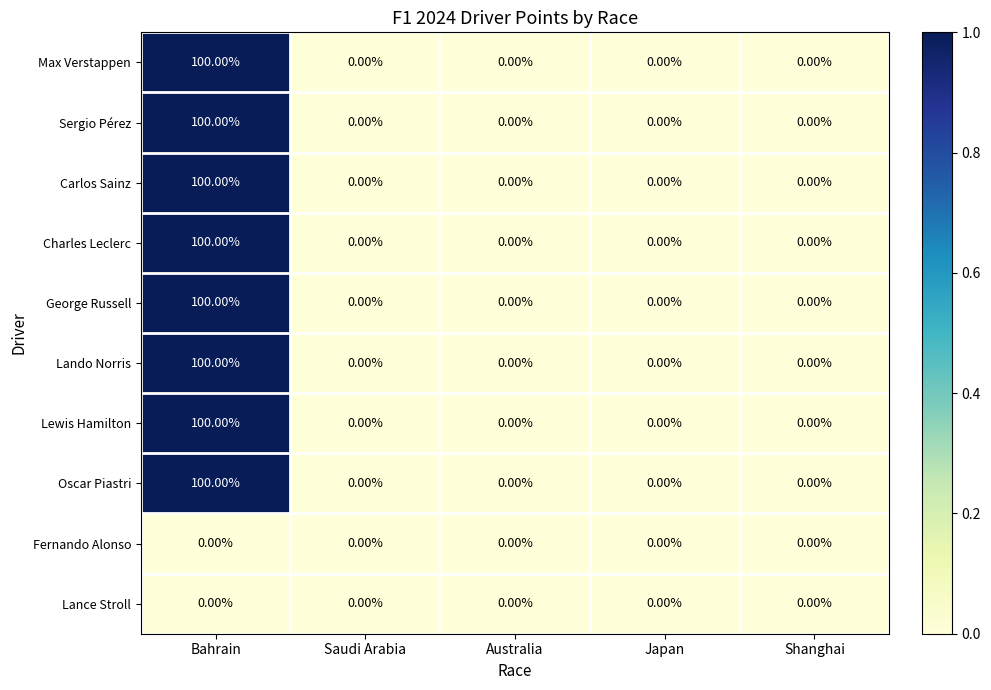

At which category is the sum across all series the highest?

Bahrain